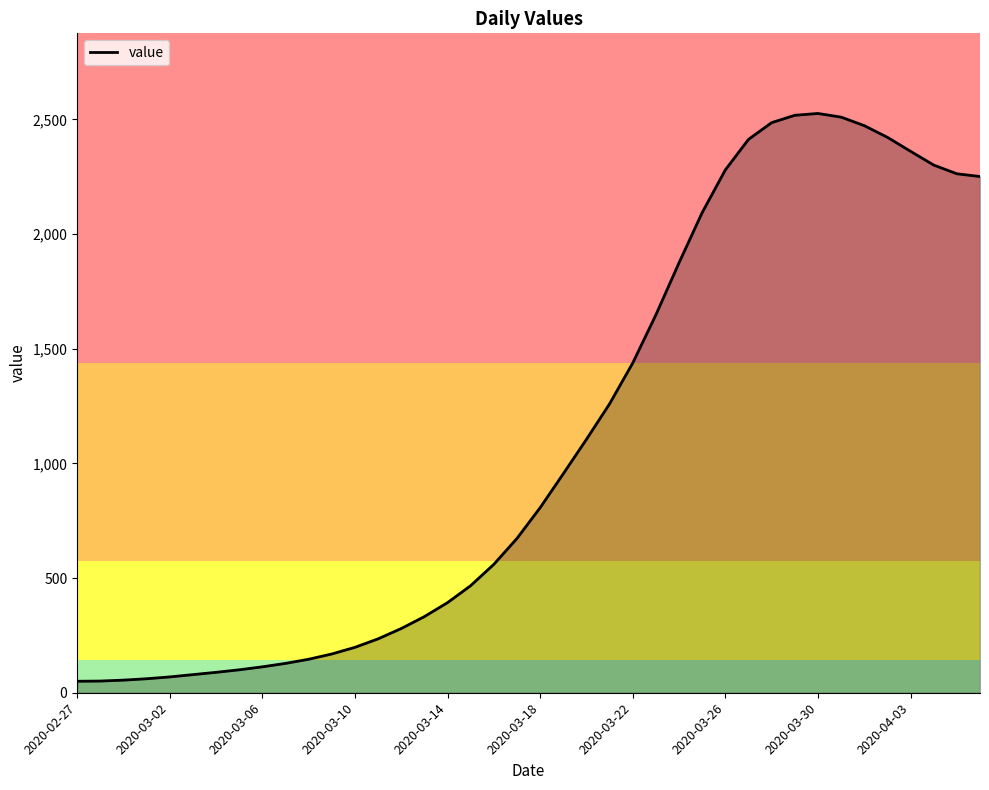

What is the greatest value displayed?

2526